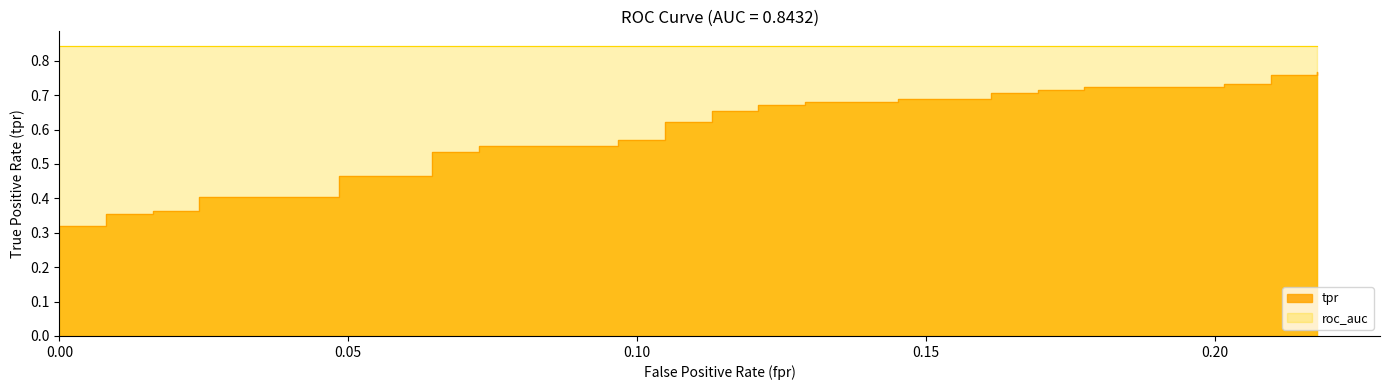

What is the maximum value shown in the chart?

0.8